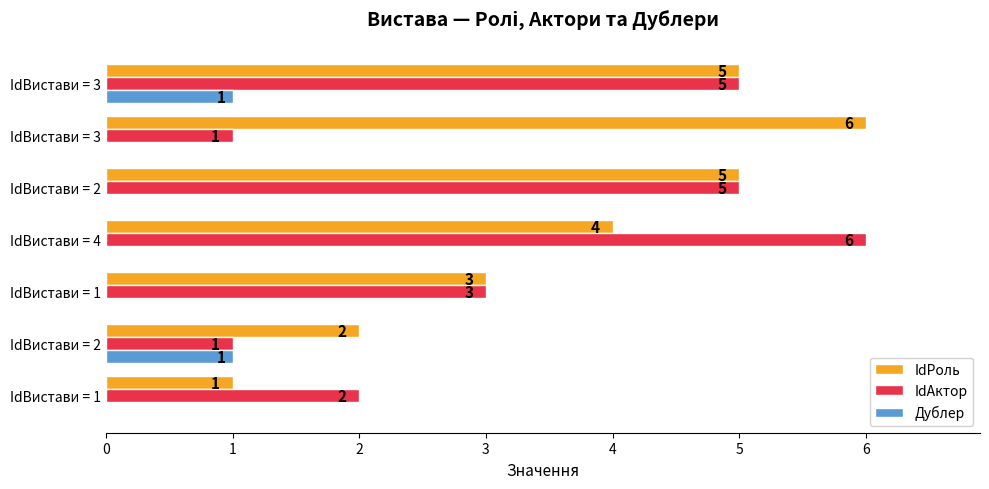

What are all the series names shown in the legend?

IdРоль, IdАктор, Дублер